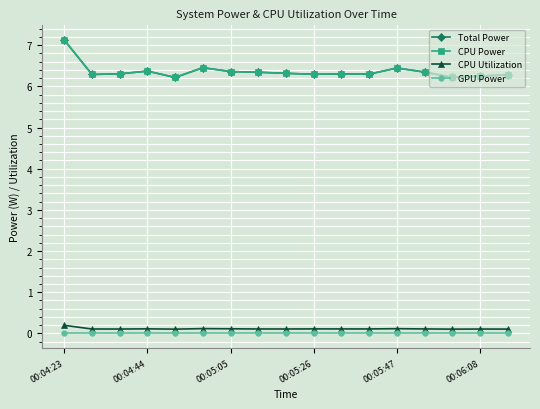

Does the chart have visible grid lines?

Yes